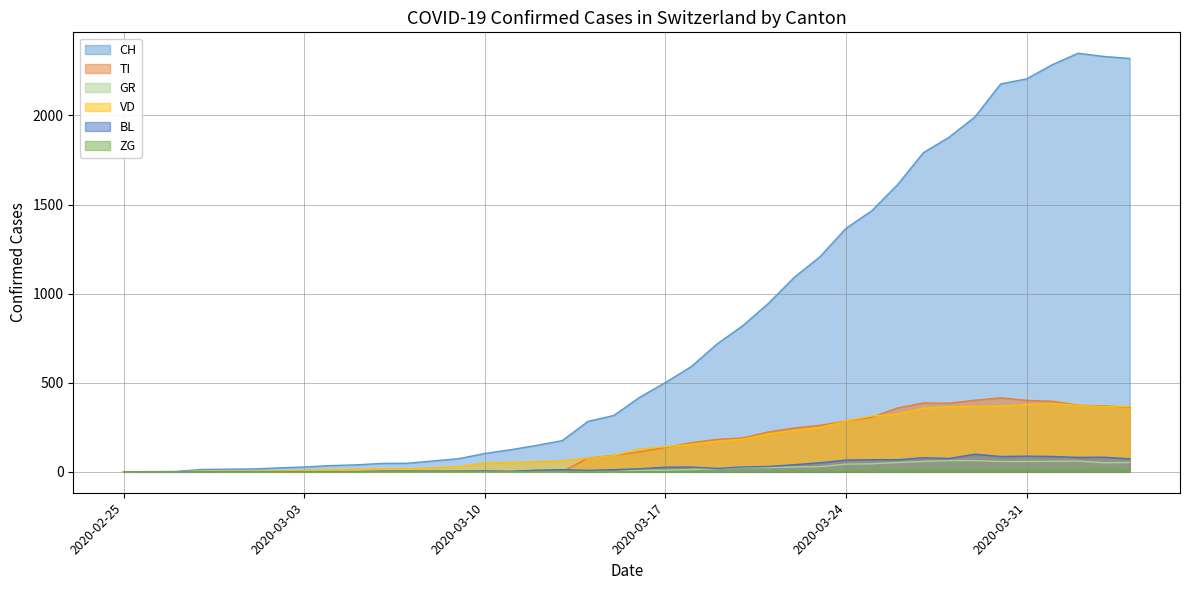

How many positive values does the VD series have?

37